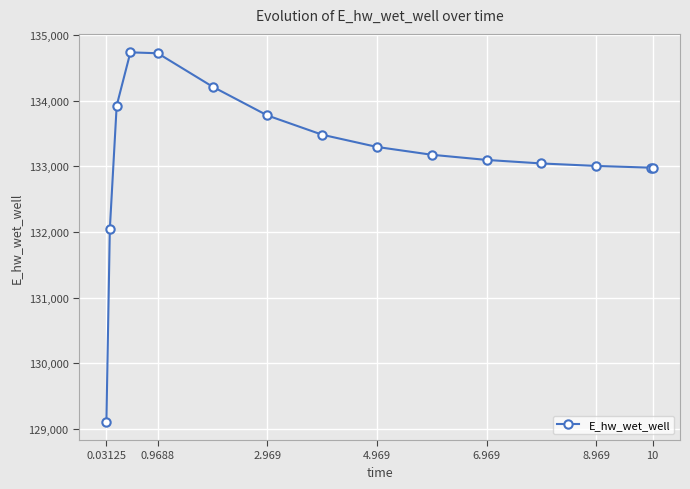

What is the minimum value shown in the chart?

129110.0